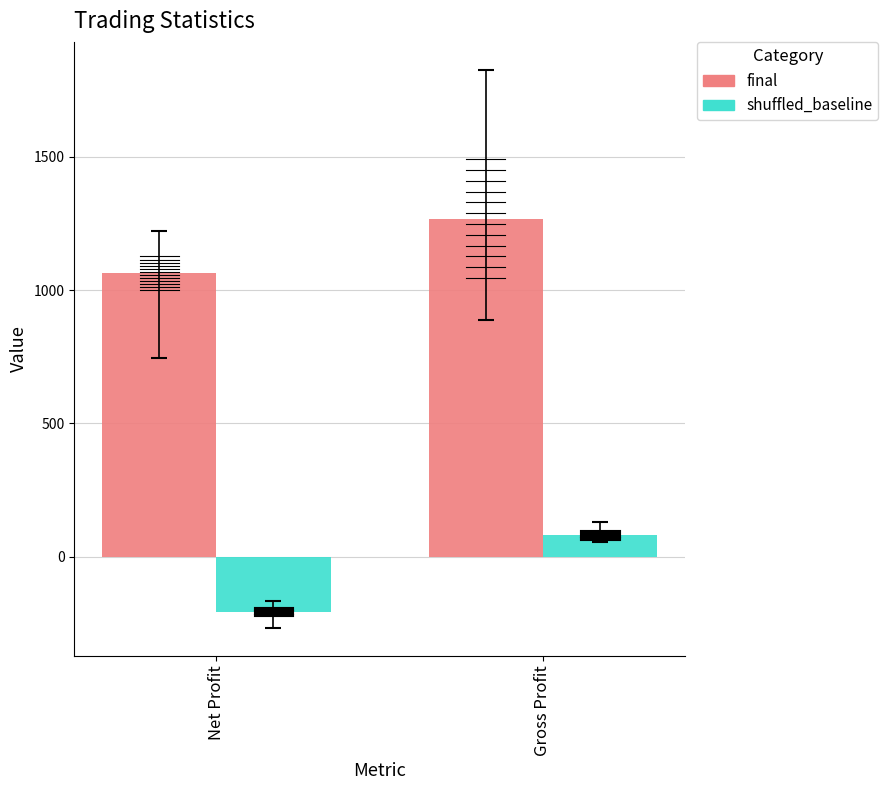

What is the average value of the shuffled_baseline series?

-61.8